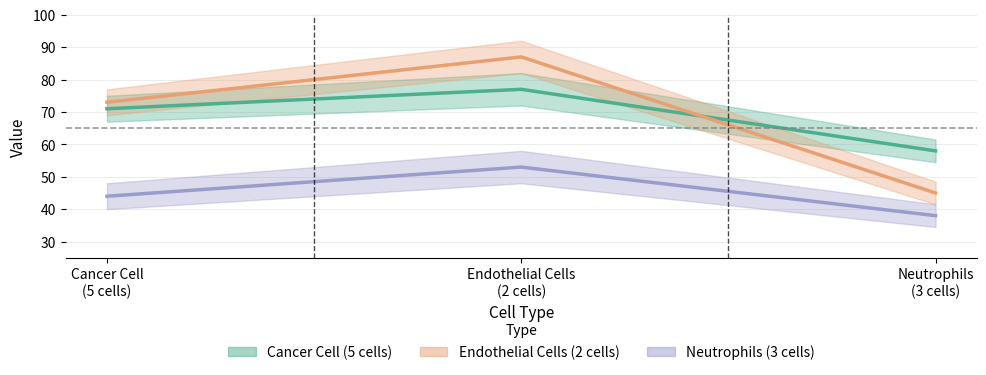

What is the difference between the maximum and second lowest values in the Neutrophils (3 cells) series?

9